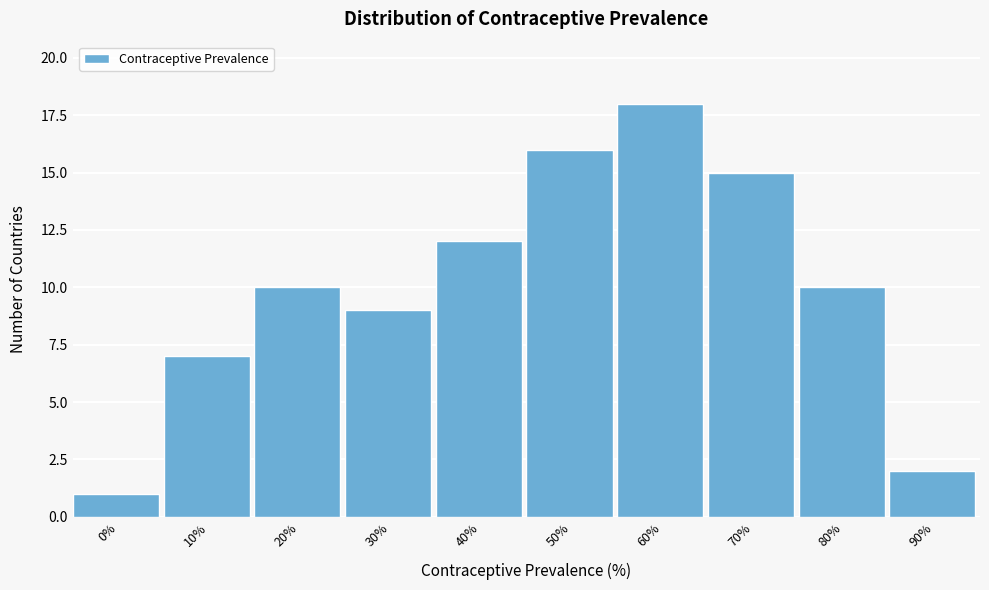

Reading left to right, extract all data points from this chart.

0%=1	10%=7	20%=10	30%=9	40%=12	50%=16	60%=18	70%=15	80%=10	90%=2